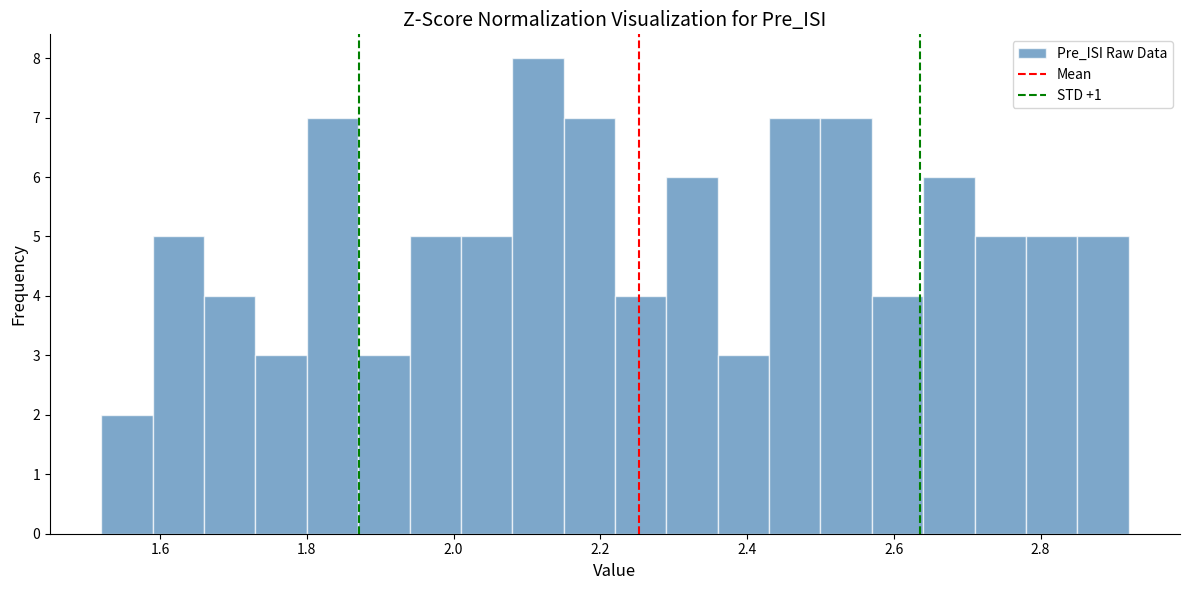

Read against the x-axis, roughly where is the centre of the tallest bar?

2.12